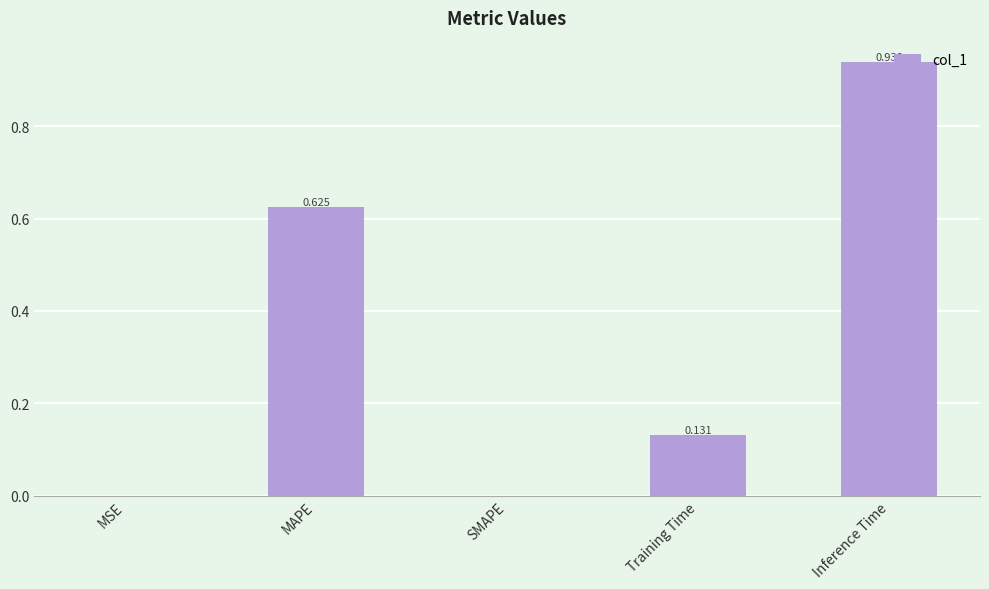

What is the change in value from MSE to Training Time?

+0.1